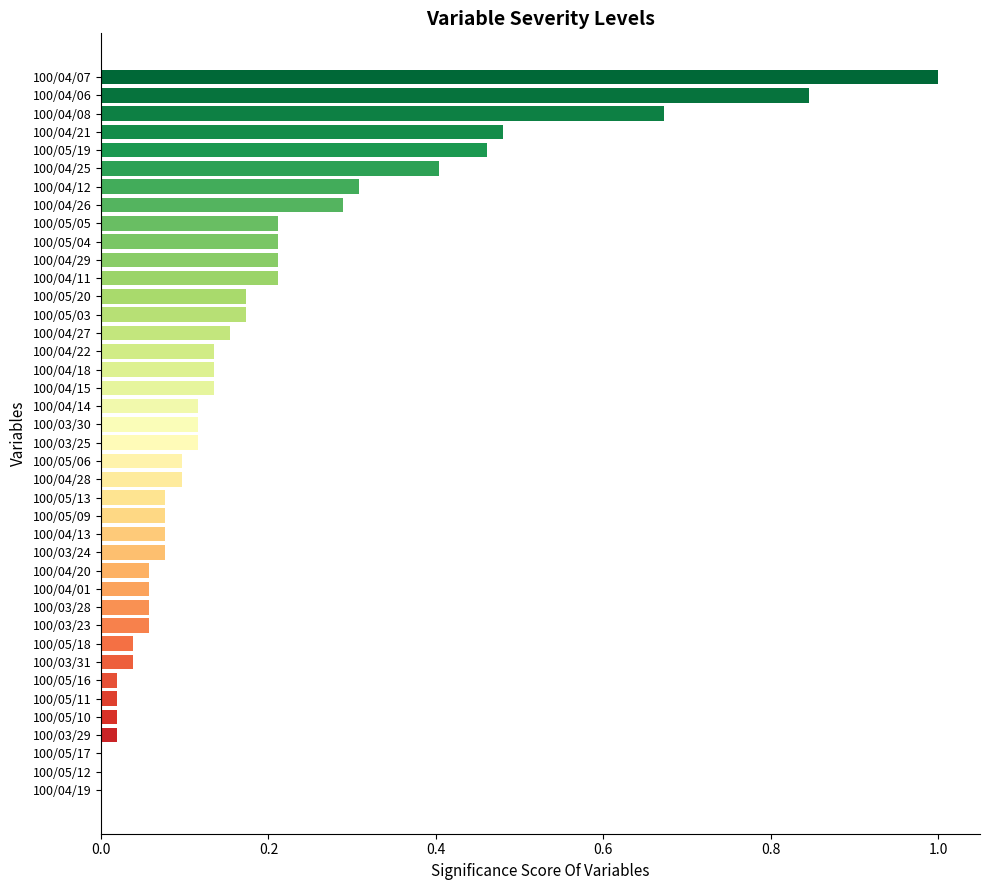

The chart shows a value of 0.0 at 100/05/17. True or false?

True